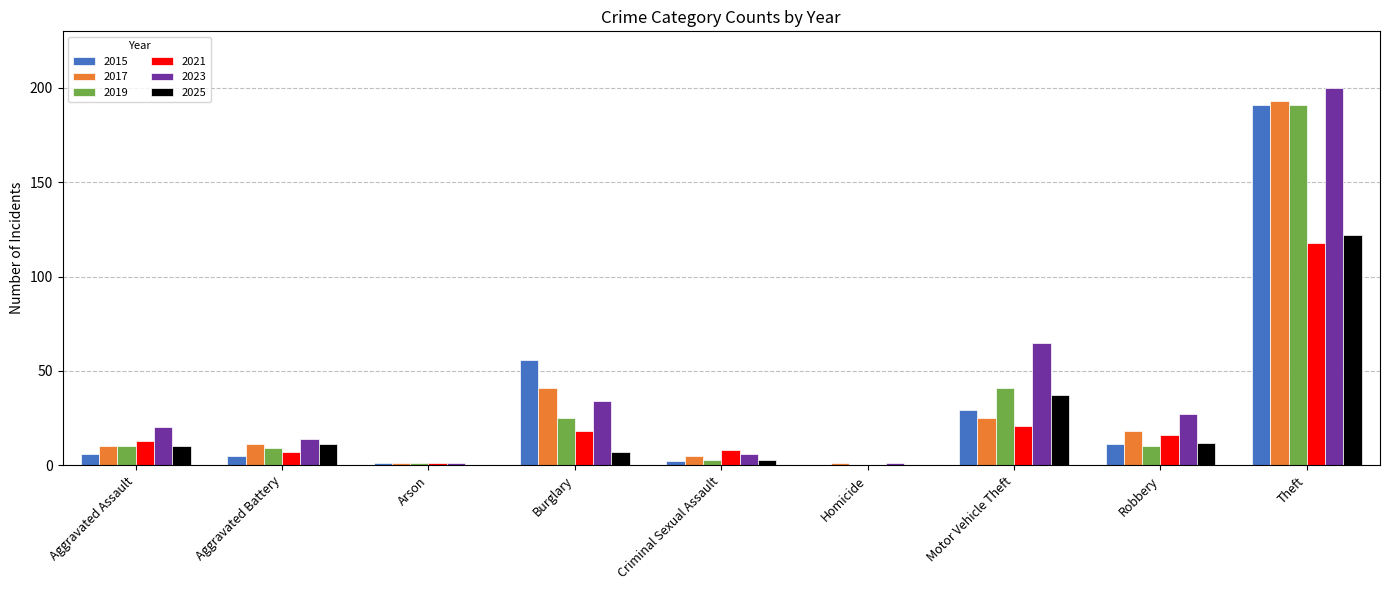

Reading right to left, extract all data points from this chart.

2015: 191	11	29	0	2	56	1	5	6
2017: 193	18	25	1	5	41	1	11	10
2019: 191	10	41	0	3	25	1	9	10
2021: 118	16	21	0	8	18	1	7	13
2023: 200	27	65	1	6	34	1	14	20
2025: 122	12	37	0	3	7	0	11	10